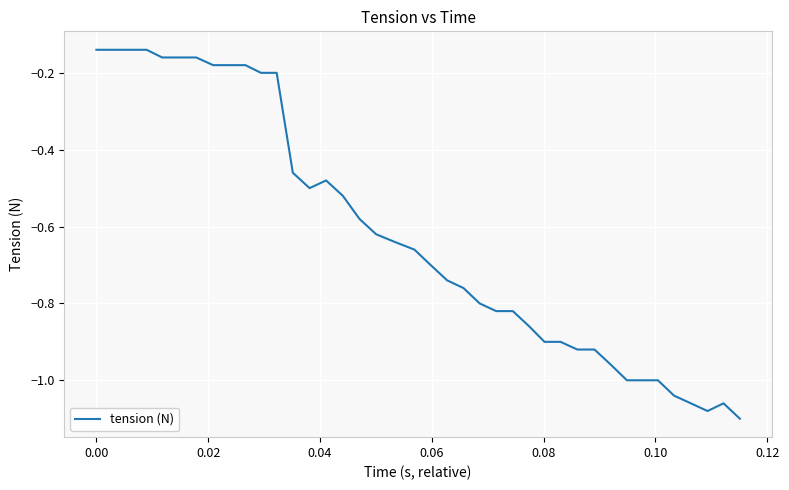

What is the value of the 11th point from the left?

-0.2